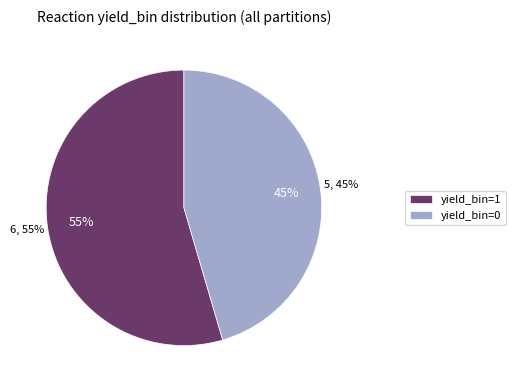

Combined, what portion of the pie is yield_bin=0 and yield_bin=1?

100.0%